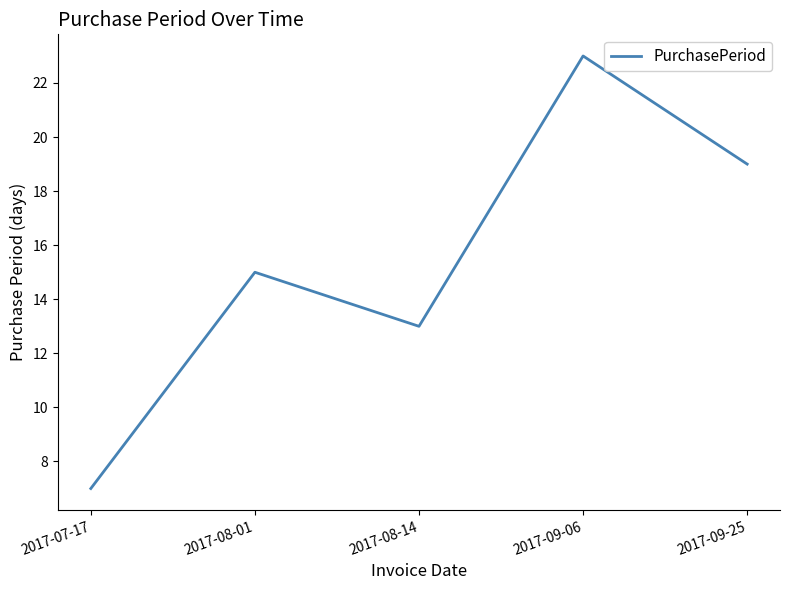

What is the difference between the values at 2017-08-01 and 2017-08-14?

2